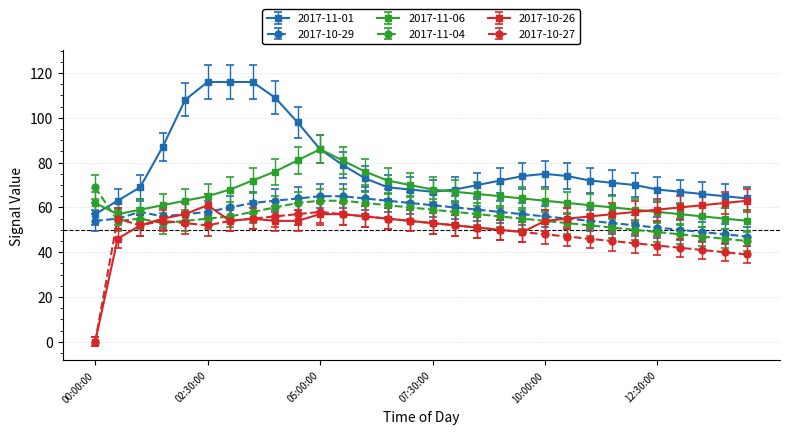

True or false: 2017-11-06 has more than 0 interior local peaks.

True